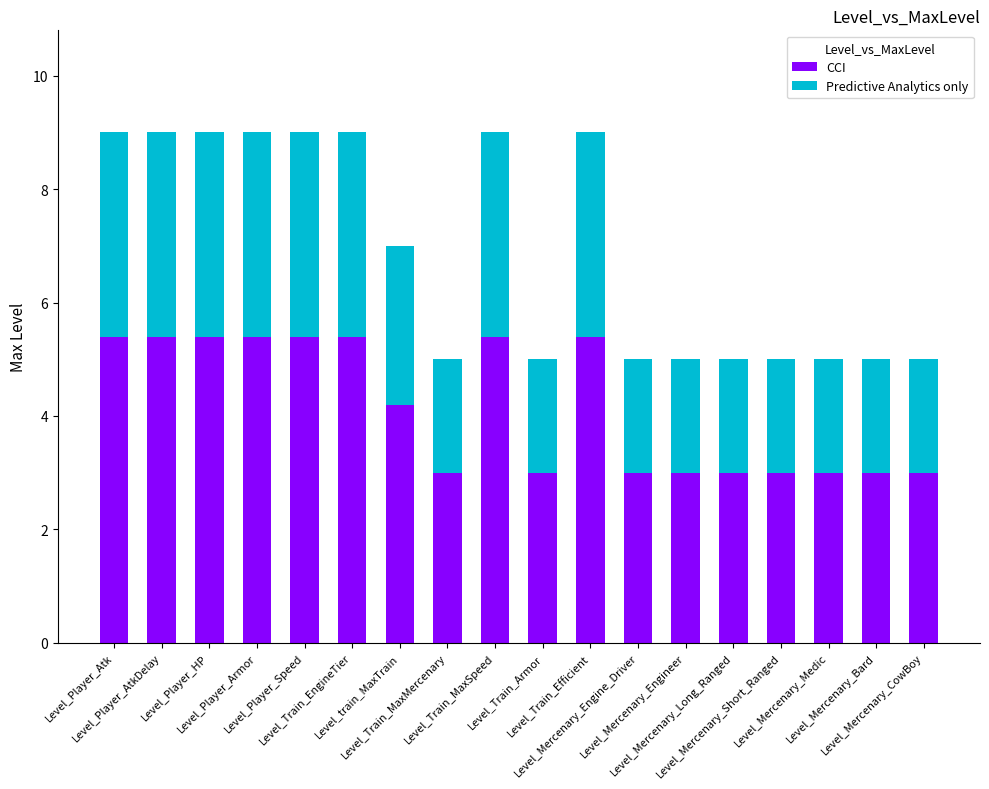

Are the bars horizontal?

No